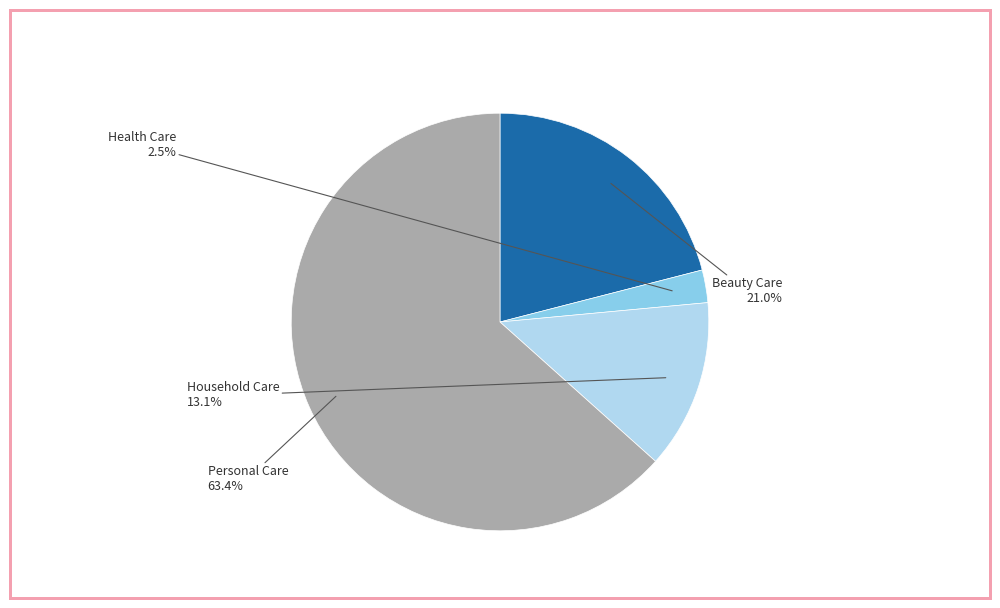

How much of the chart is everything except Health Care?

97.5%